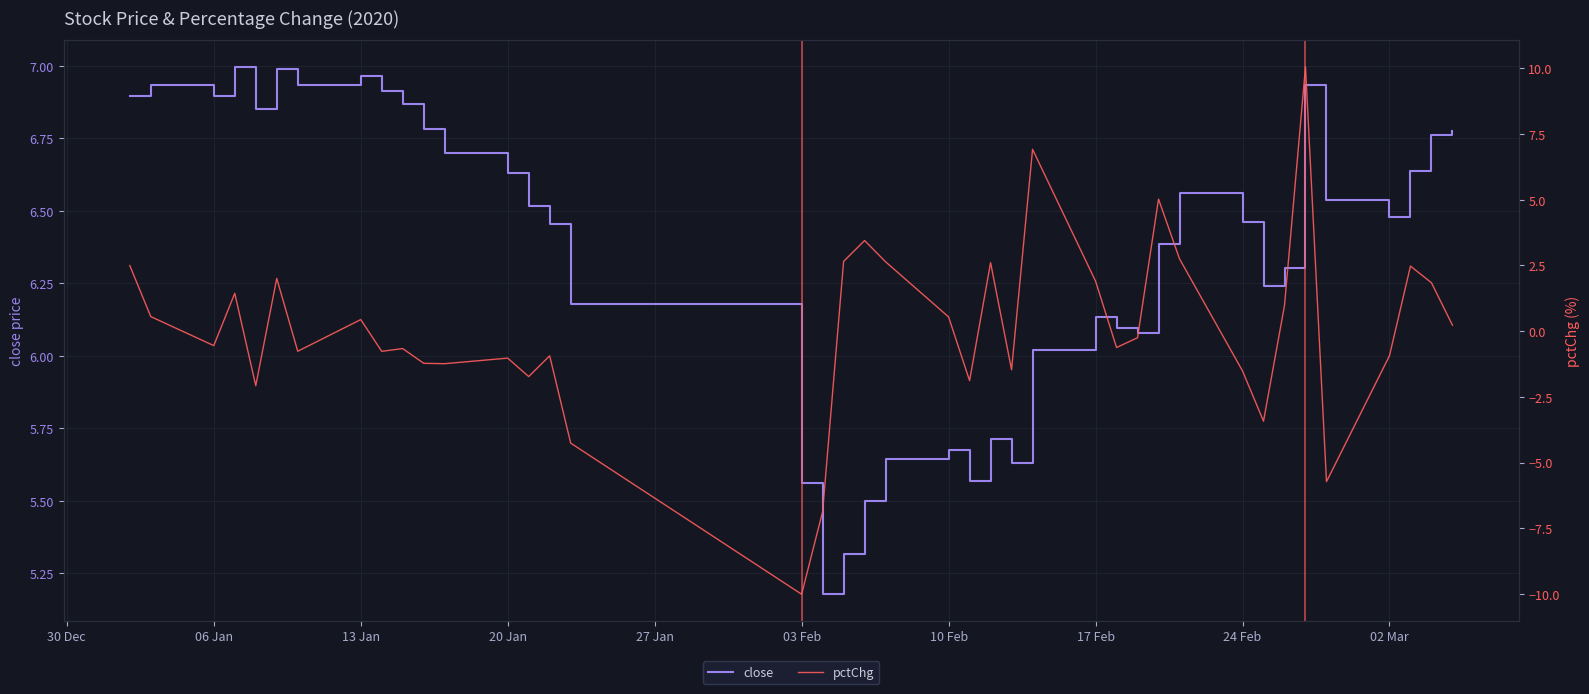

What are all the series names shown in the legend?

close, pctChg